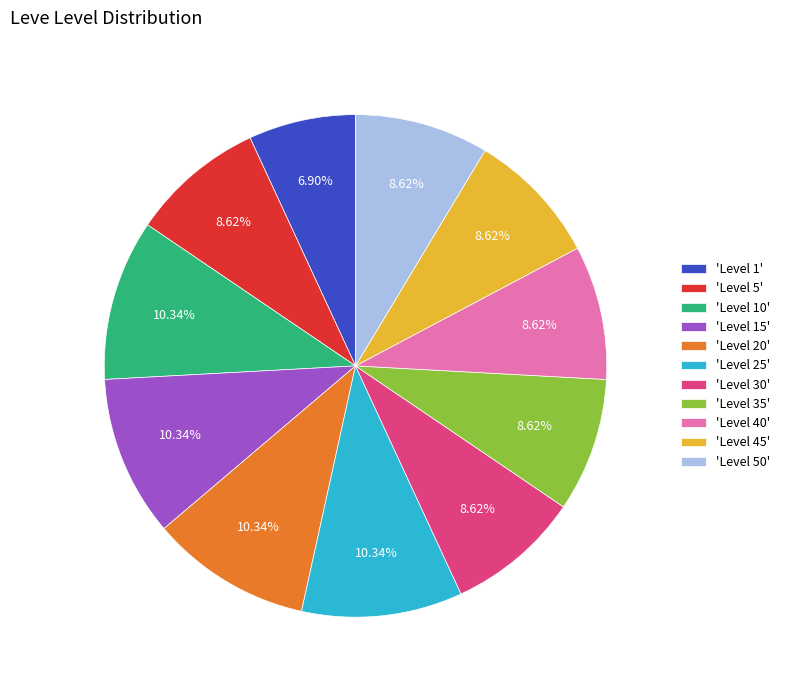

To the nearest percent, what is the difference between the largest and smallest slice percentages?

3%